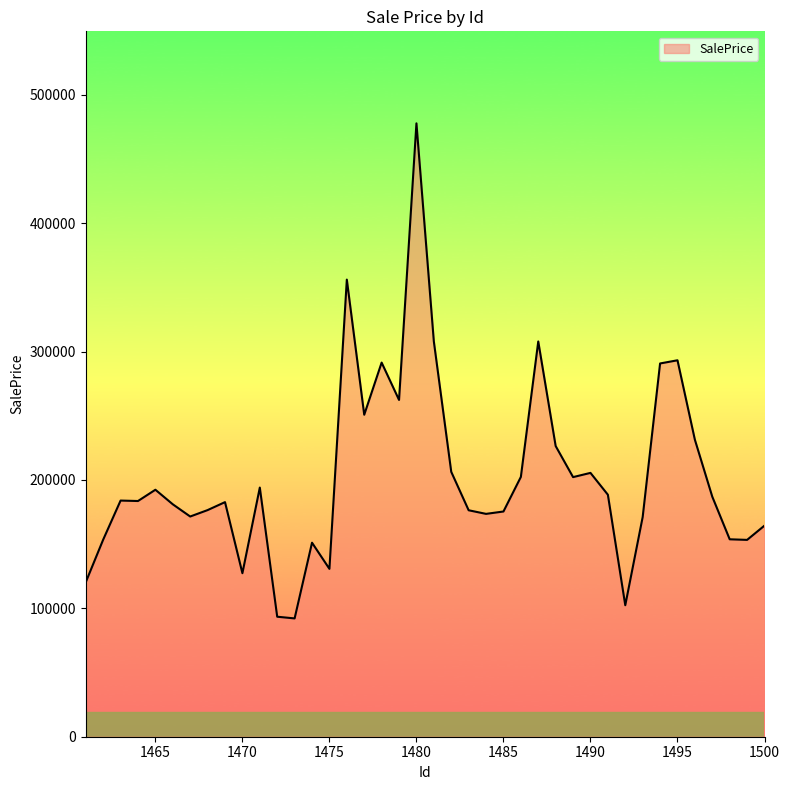

What is the greatest value displayed?

477784.3